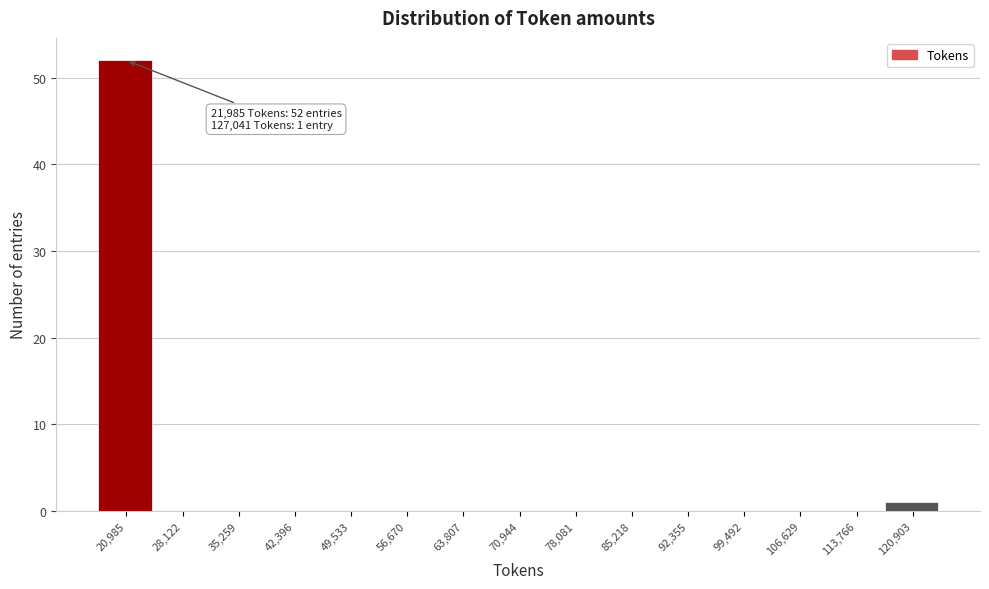

Reading left to right, extract all data points from this chart.

20,985=52	28,122=0	35,259=0	42,396=0	49,533=0	56,670=0	63,807=0	70,944=0	78,081=0	85,218=0	92,355=0	99,492=0	106,629=0	113,766=0	120,903=1